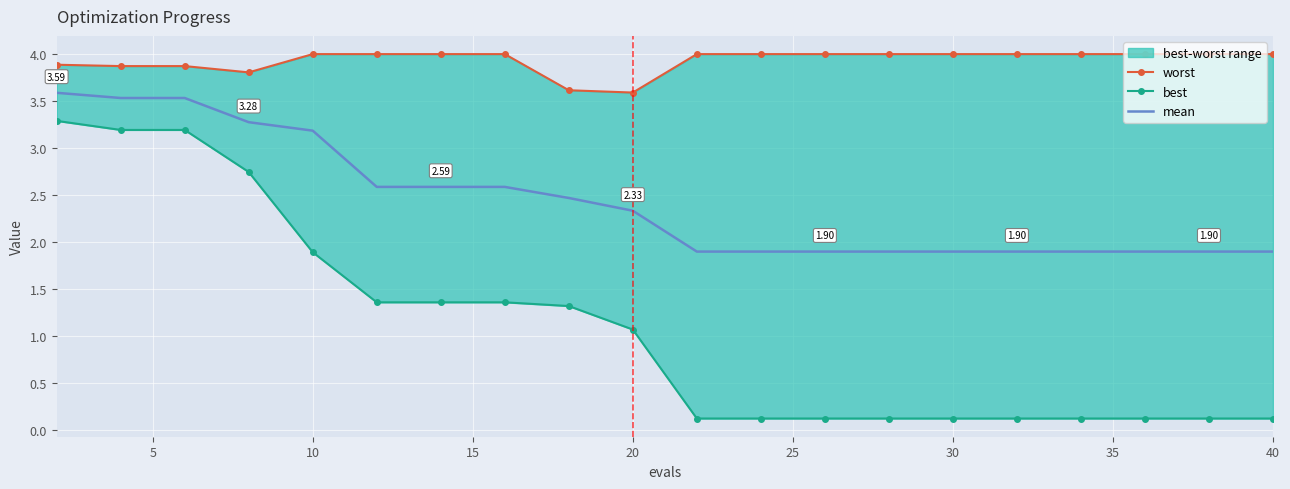

True or false: mean and best intersect in this chart.

False